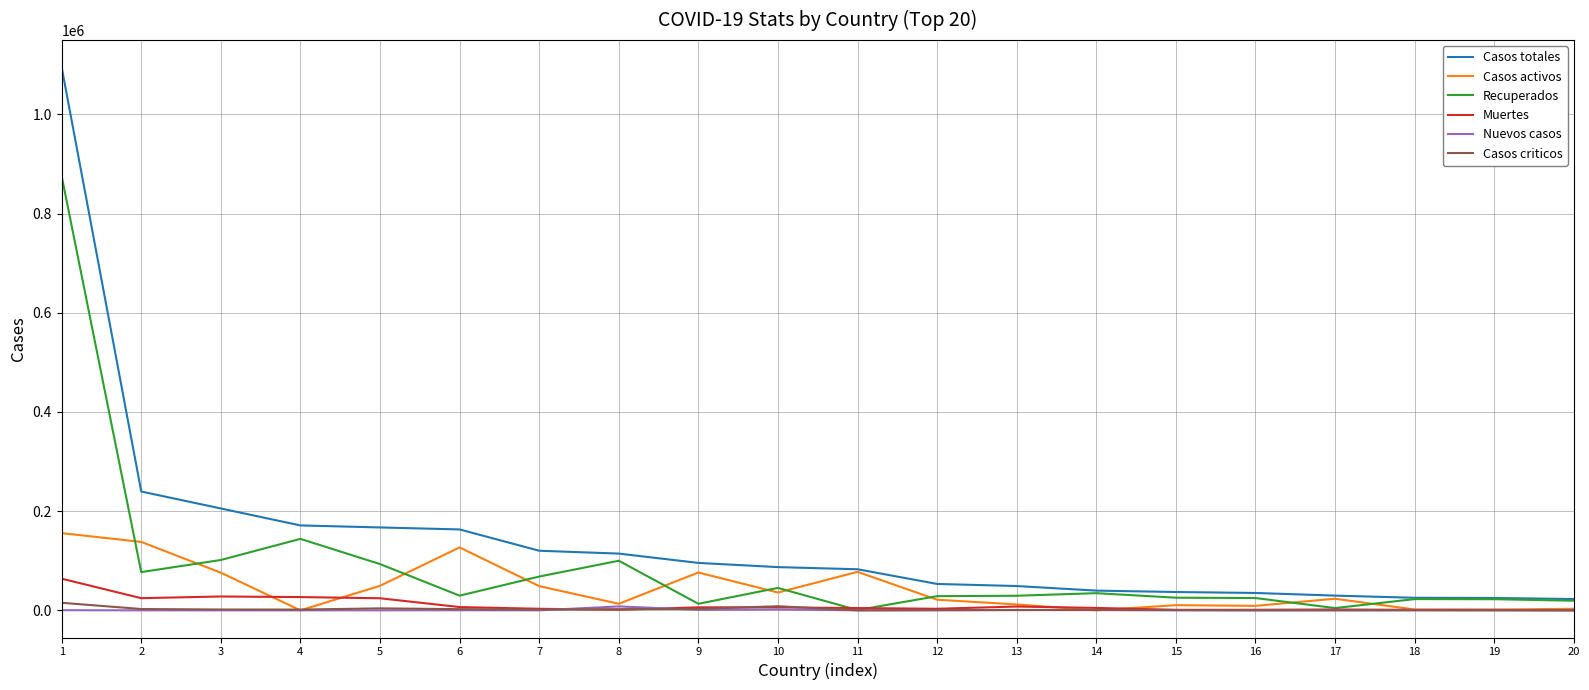

Which series has the largest range (max minus min)?

Casos totales